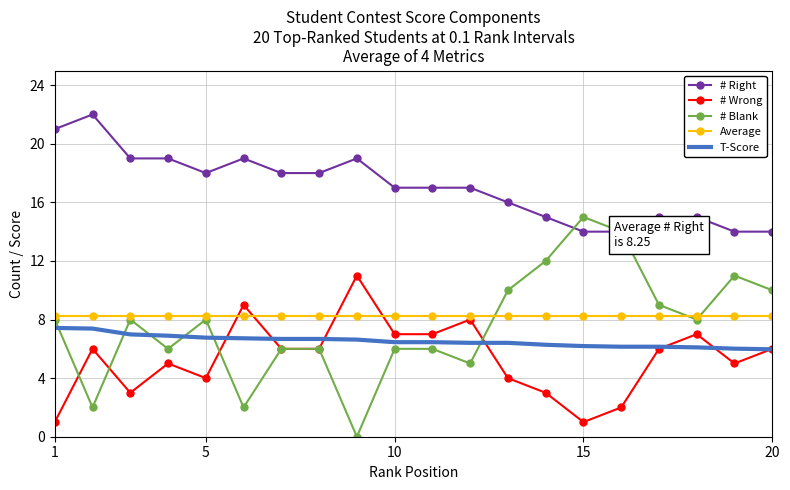

True or false: Average and # Right cross at least once.

False